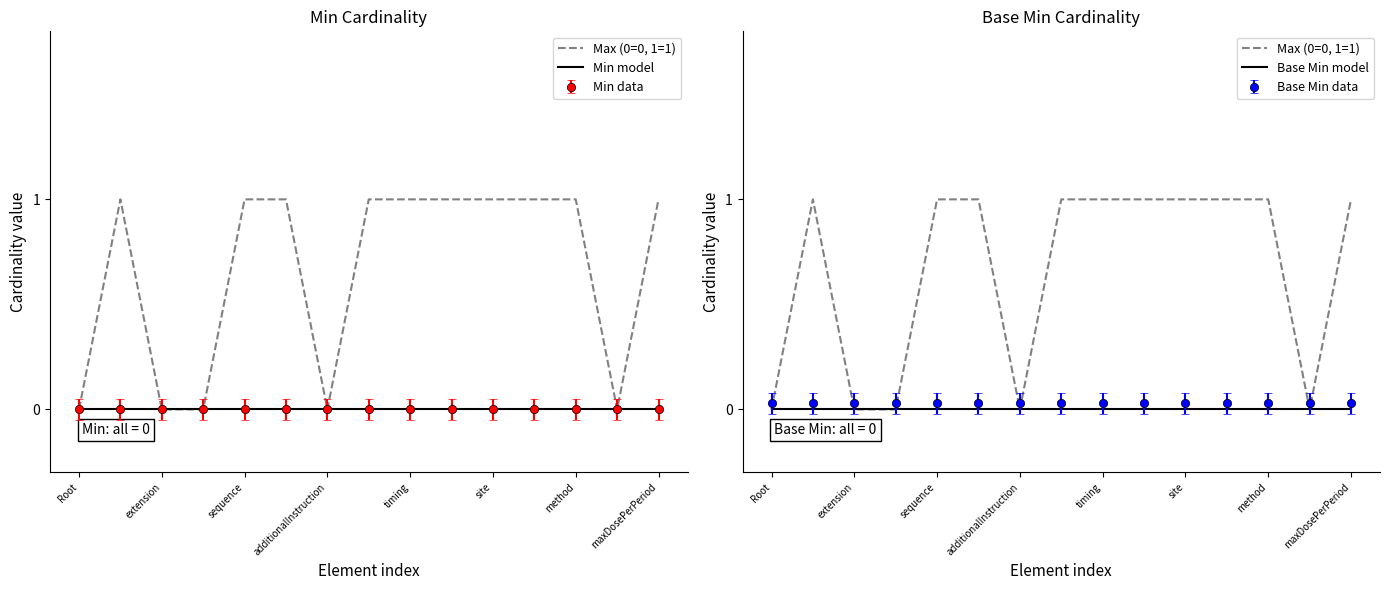

Does the chart have visible grid lines?

No